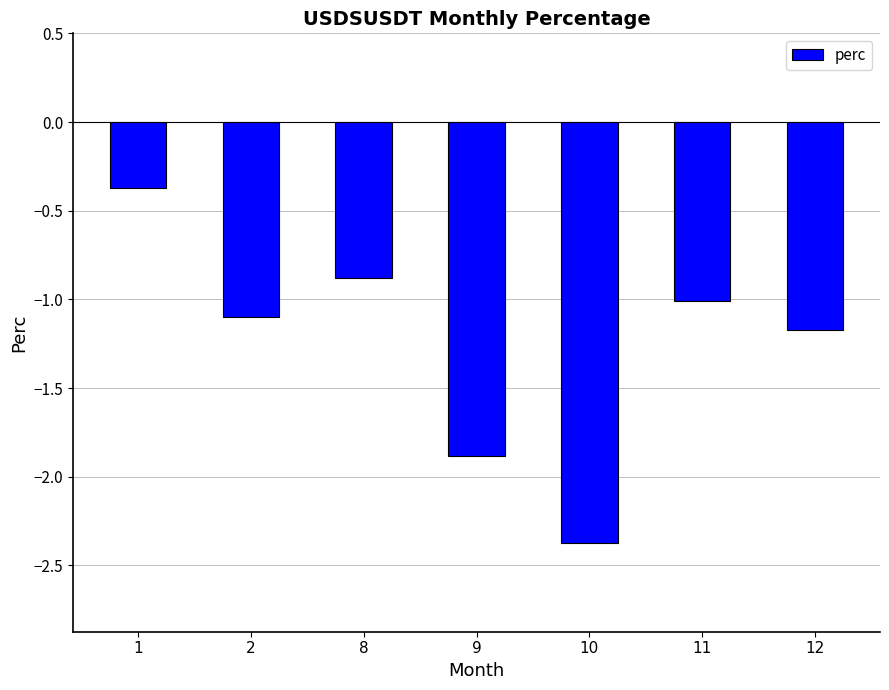

Is it true that the value at 8 is -0.2?

False